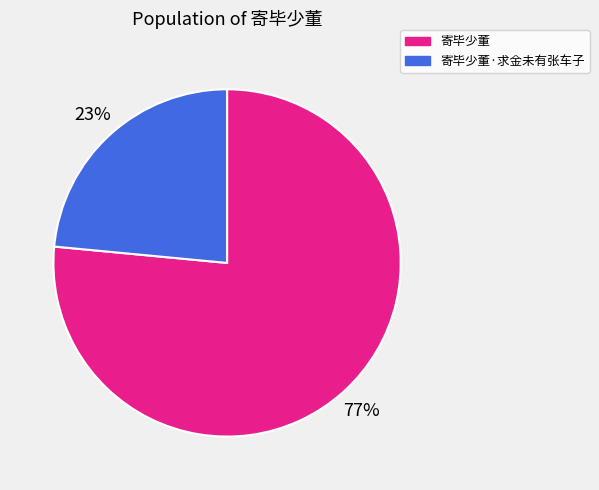

Combined, do 寄毕少董 and 寄毕少董·求金未有张车子 account for over 50%?

Yes